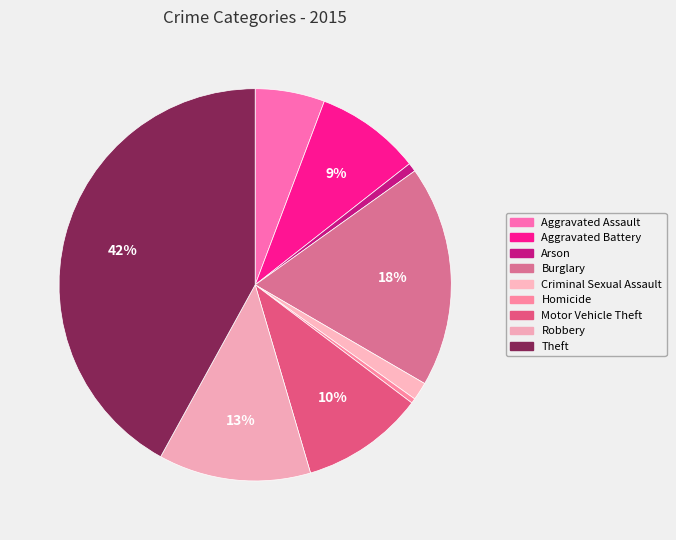

Which has a higher value, Motor Vehicle Theft or Theft?

Theft